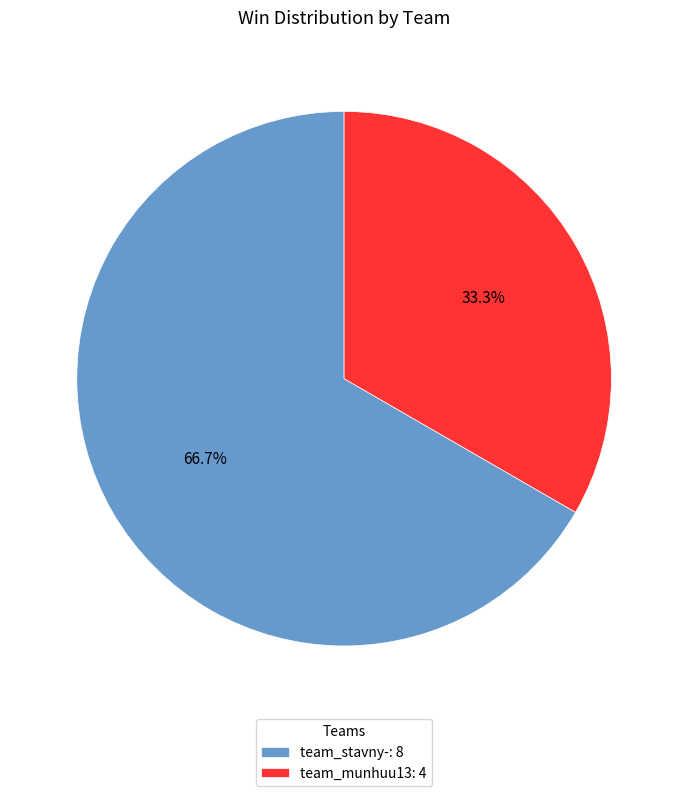

Count the number of slices in the pie.

2